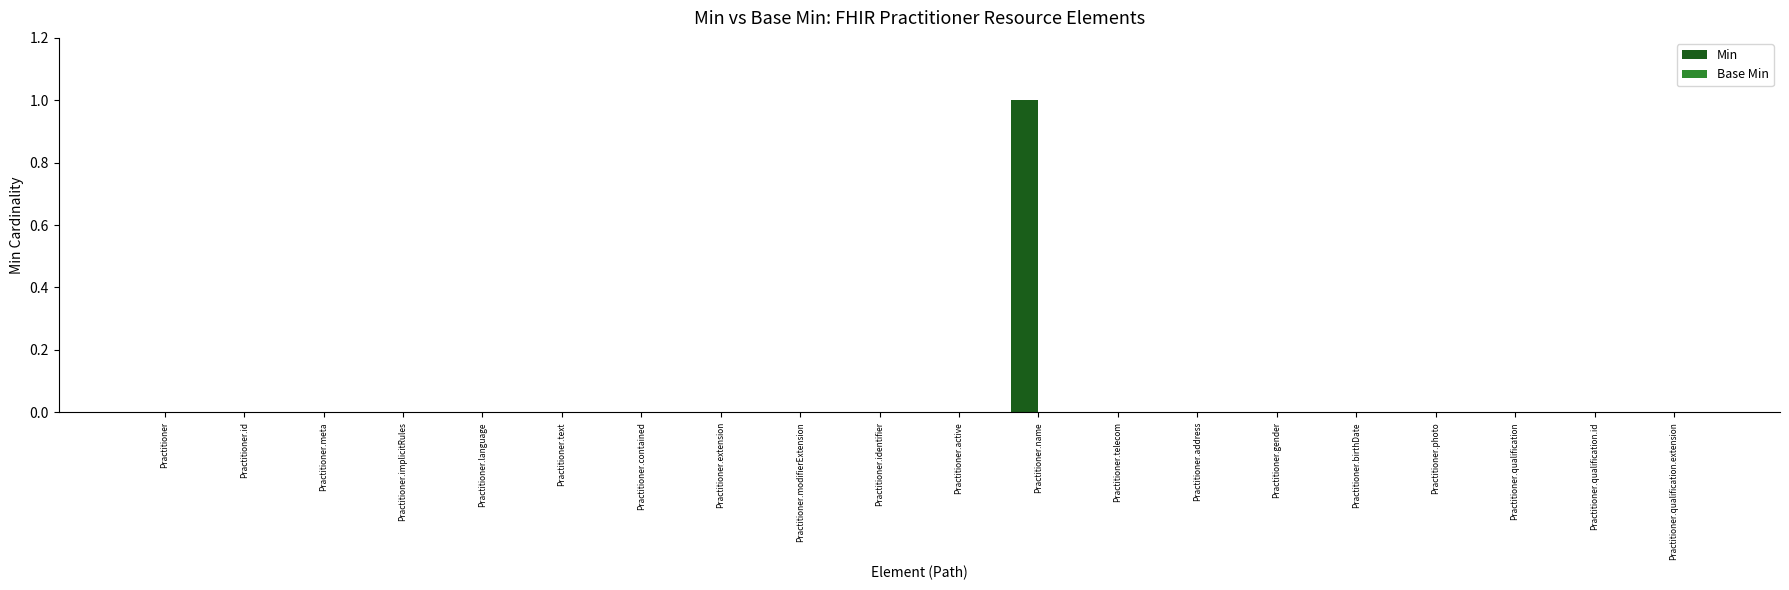

Reading left to right, transcribe all the data shown in this chart.

Practitioner=0	Practitioner.id=0	Practitioner.meta=0	Practitioner.implicitRules=0	Practitioner.language=0	Practitioner.text=0	Practitioner.contained=0	Practitioner.extension=0	Practitioner.modifierExtension=0	Practitioner.identifier=0	Practitioner.active=0	Practitioner.name=1	Practitioner.telecom=0	Practitioner.address=0	Practitioner.gender=0	Practitioner.birthDate=0	Practitioner.photo=0	Practitioner.qualification=0	Practitioner.qualification.id=0	Practitioner.qualification.extension=0